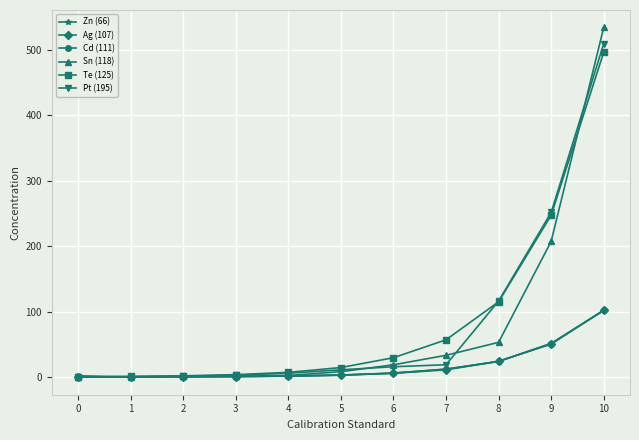

What is the maximum value shown in the chart?

534.5